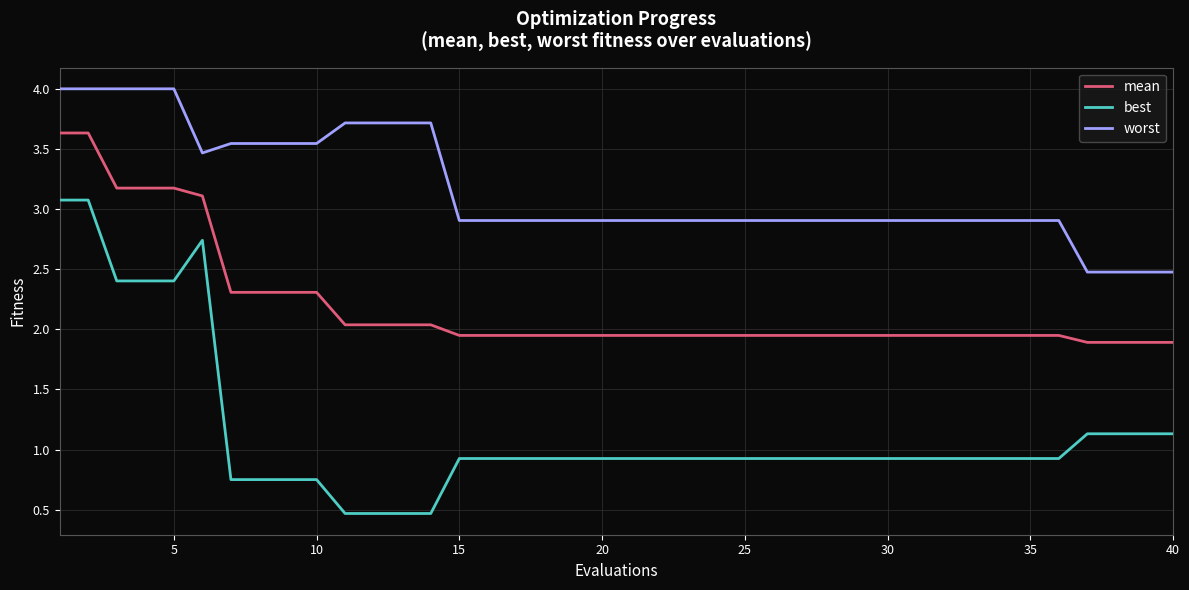

What is the maximum value shown in the chart?

4.0